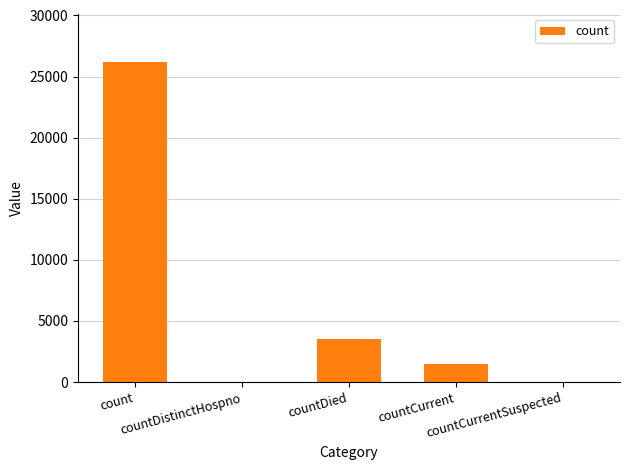

How many categories are shown in the chart?

5